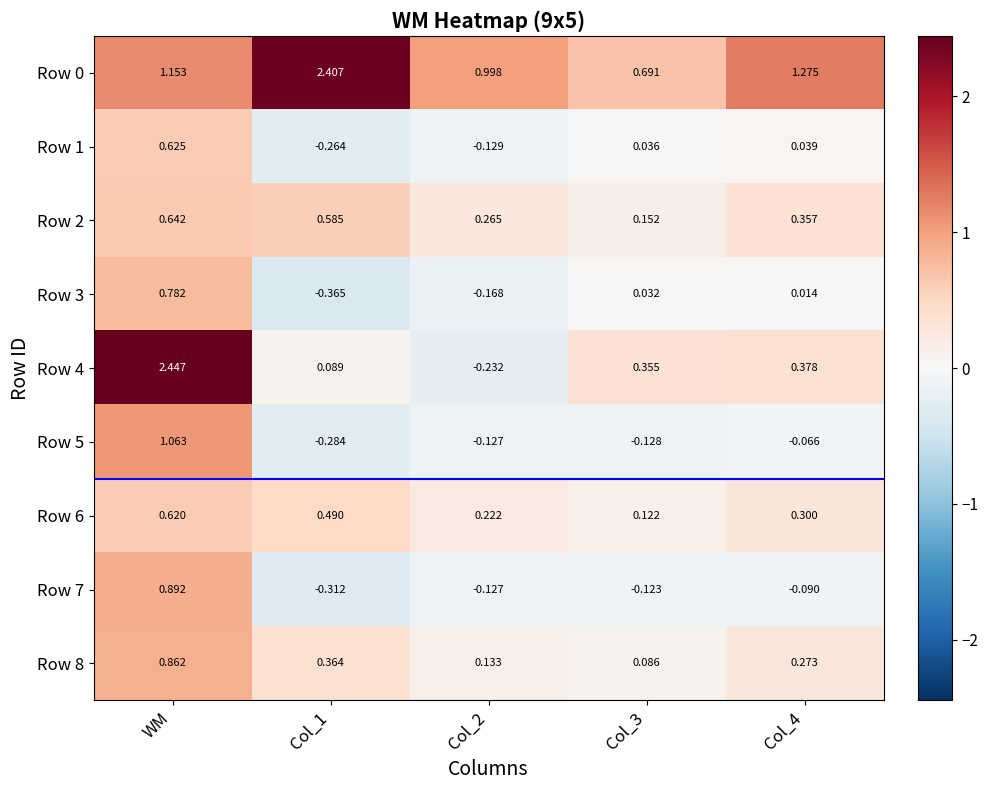

What is the total value across all series at Col_1?

2.7